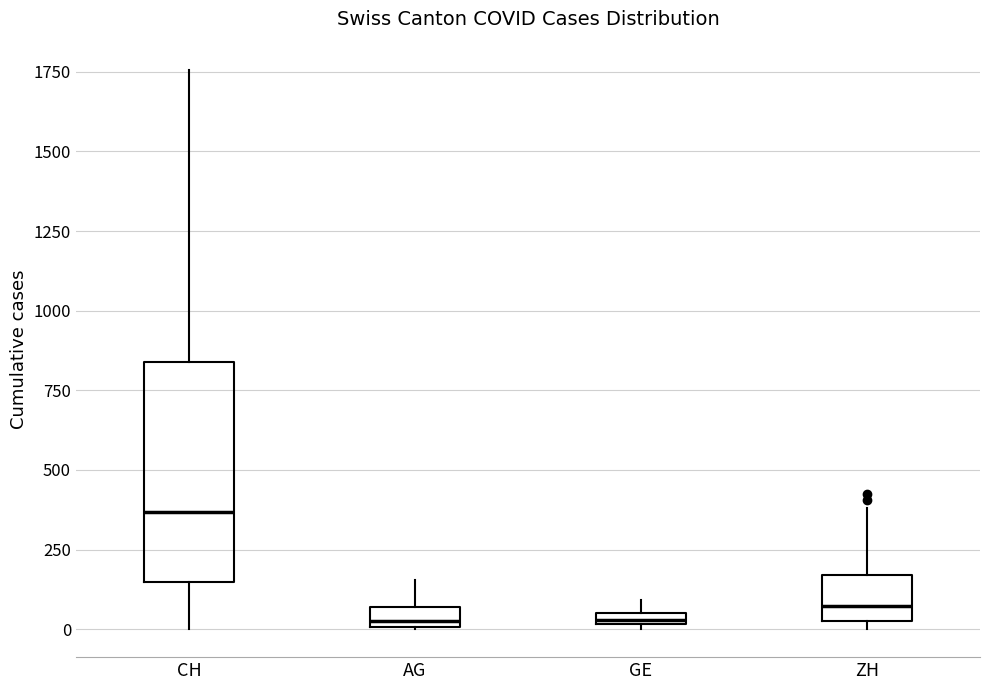

Where is the upper edge of the box for ZH on the y-axis? The values are not printed on the chart, so give them approximately, as read against the axis.

150